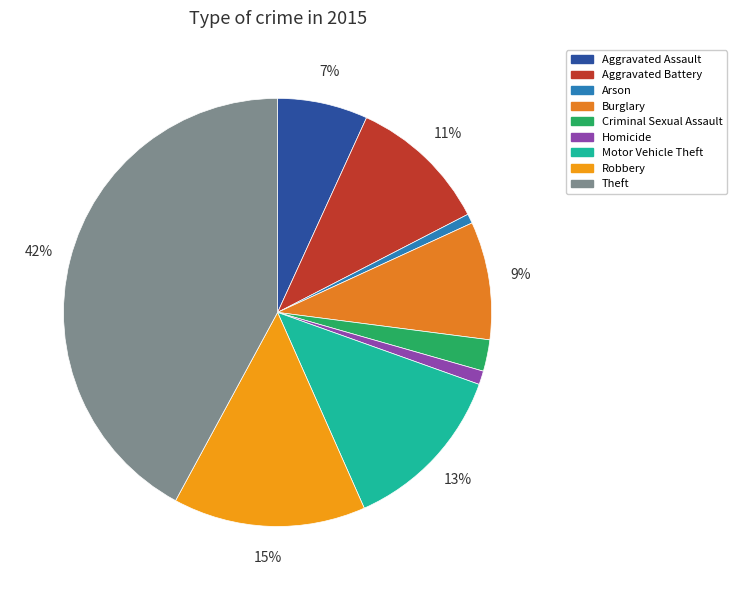

To the nearest percent, what is the average slice percentage?

11%